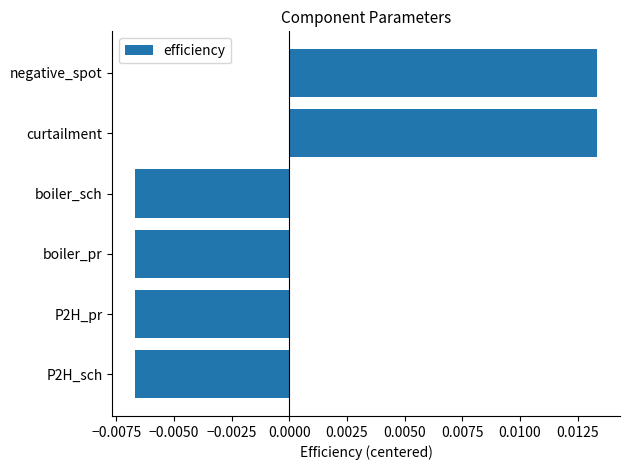

Which has a higher value, boiler_sch or negative_spot?

negative_spot